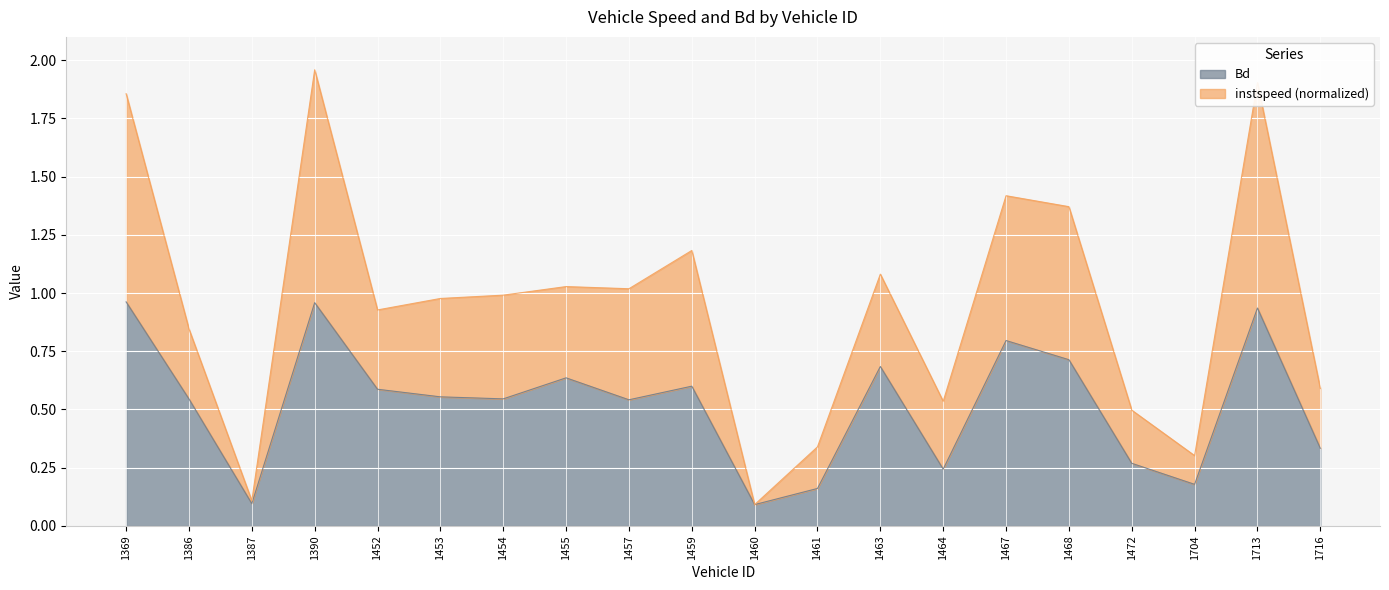

The value of Bd at 1369 is 0.4. True or false?

False